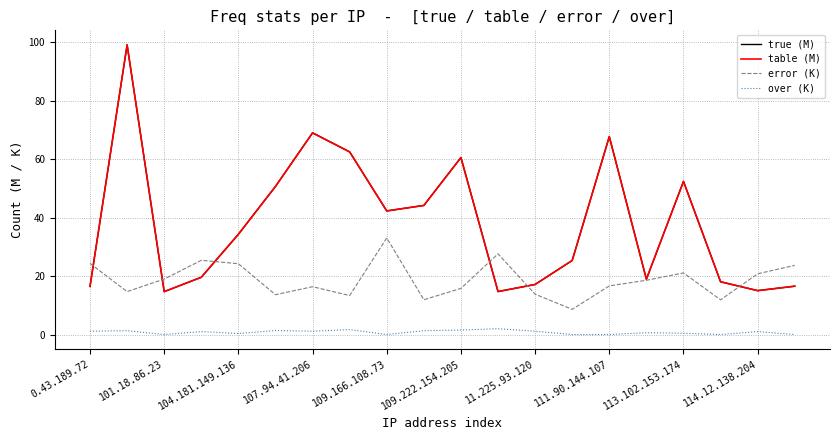

True or false: error (K) and over (K) intersect in this chart.

False